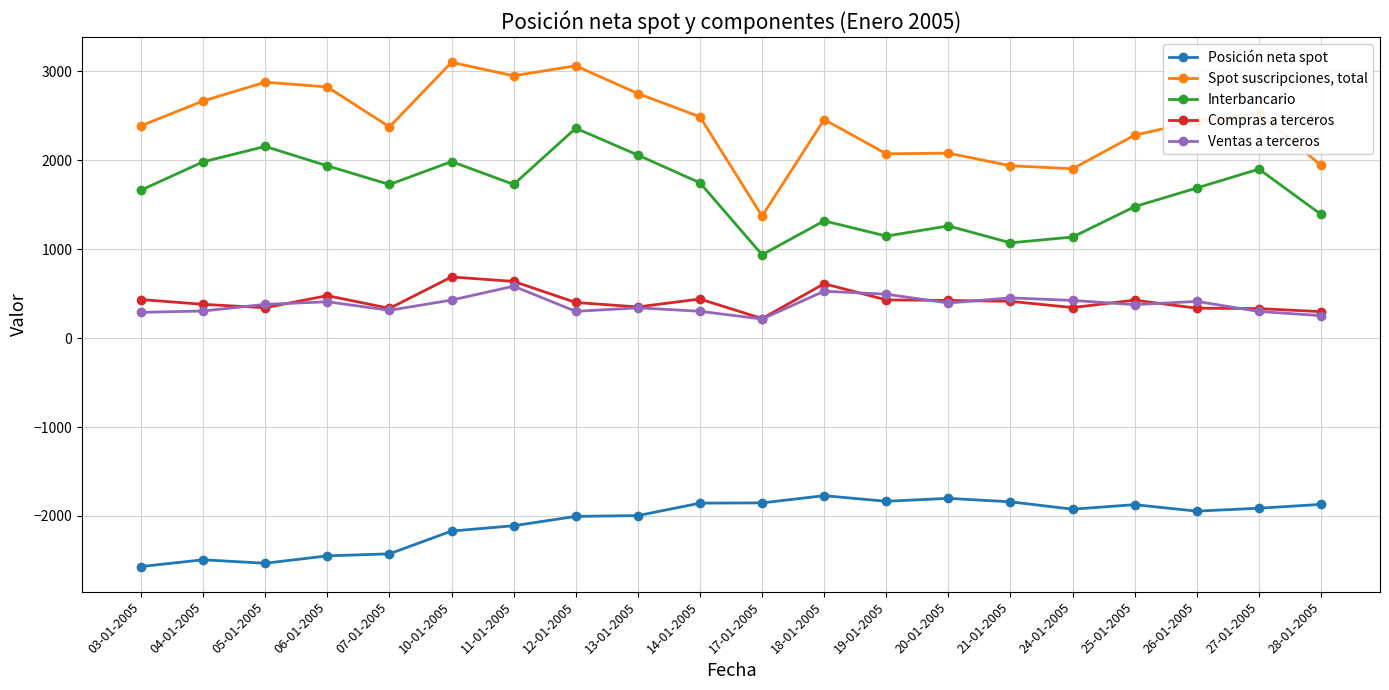

True or false: Ventas a terceros and Interbancario intersect in this chart.

False